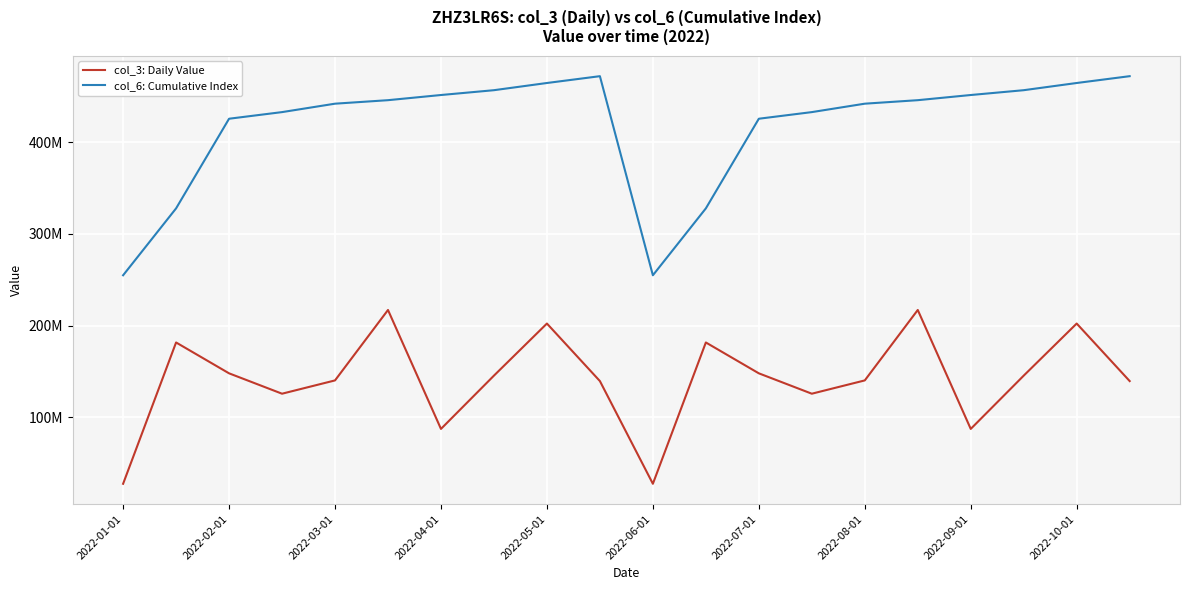

How many interior local valleys does the col_3: Daily Value series have?

5